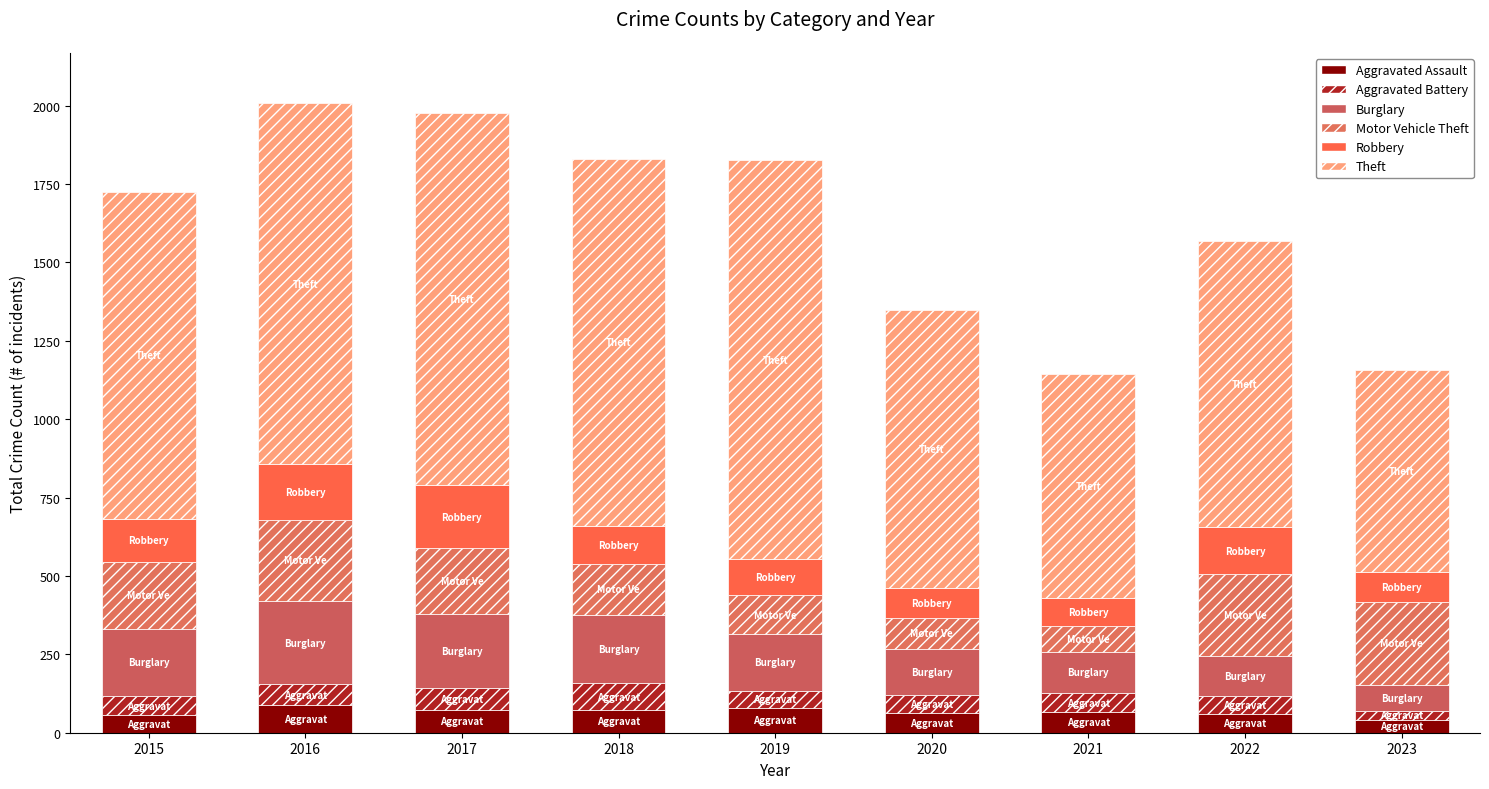

How many distinct data groups are displayed?

6